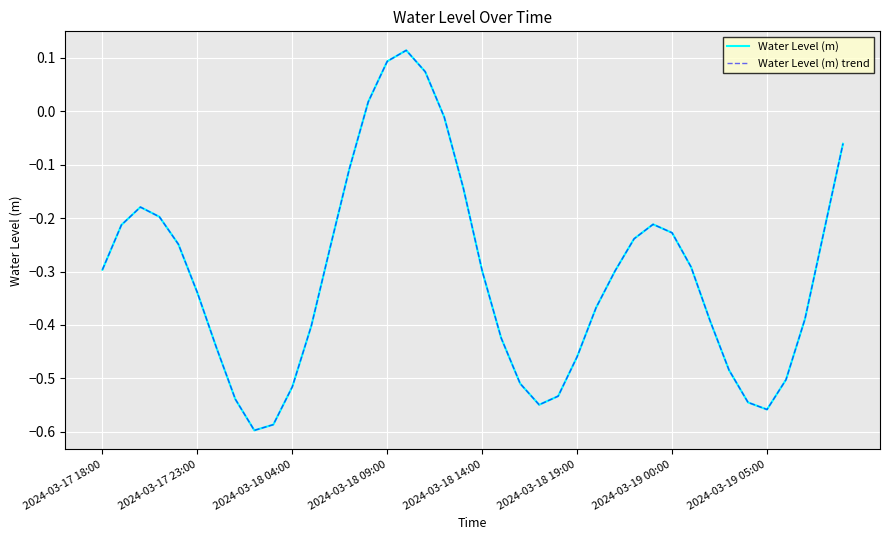

Does the chart display data point markers on the line(s)?

No